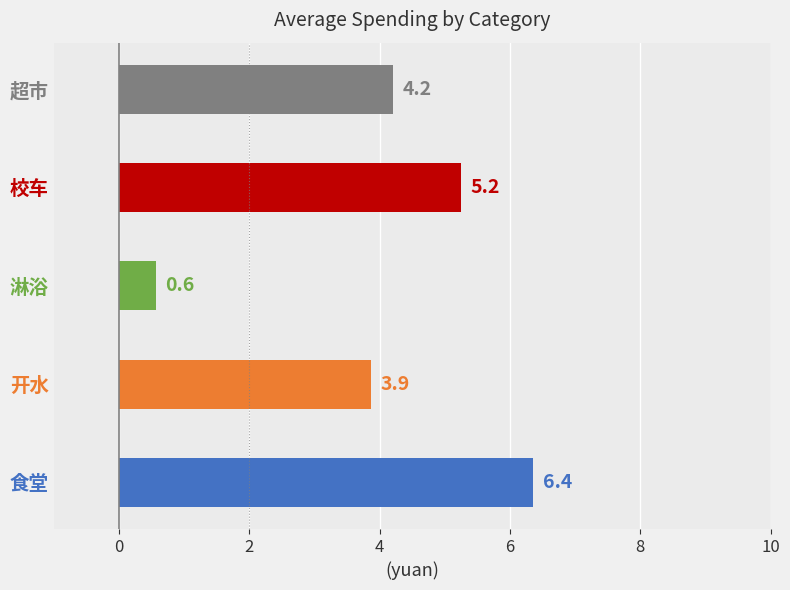

What is the difference between the maximum and minimum values?

5.8